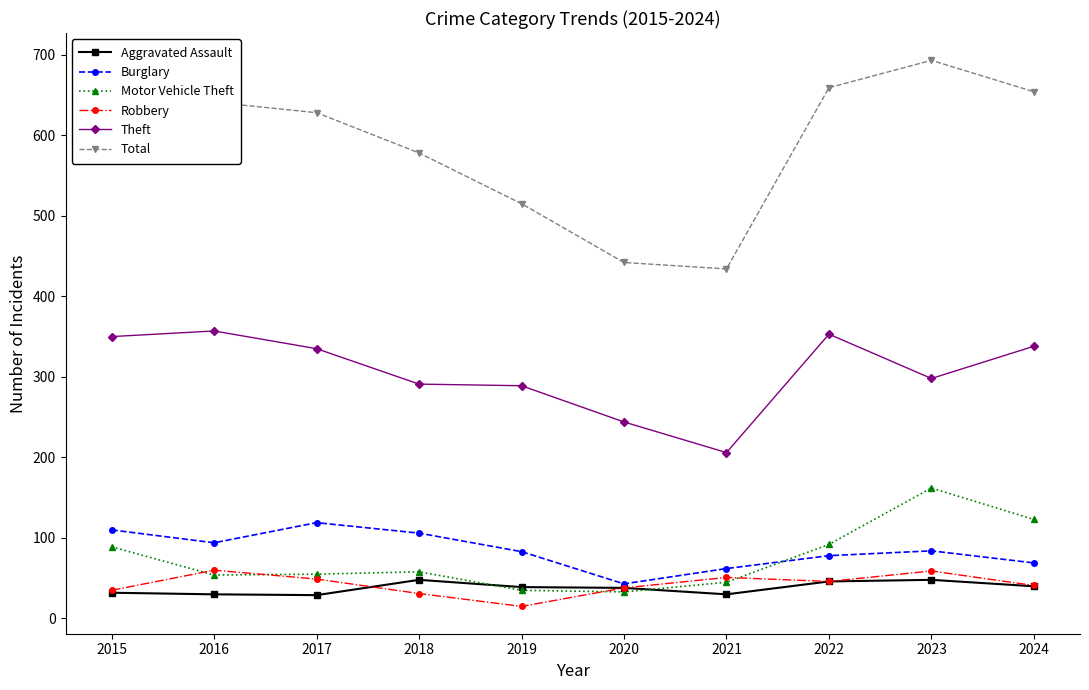

In Total, how many points are higher than both neighbors (excluding endpoints)?

1